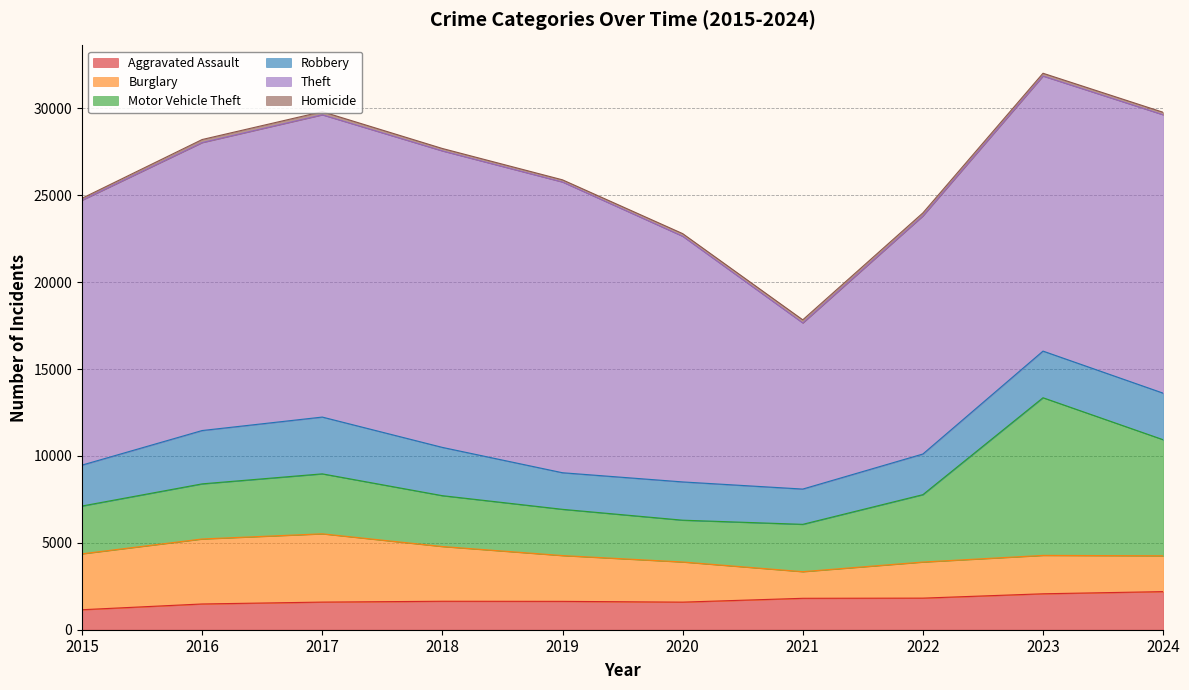

How many lines are shown in the chart?

6